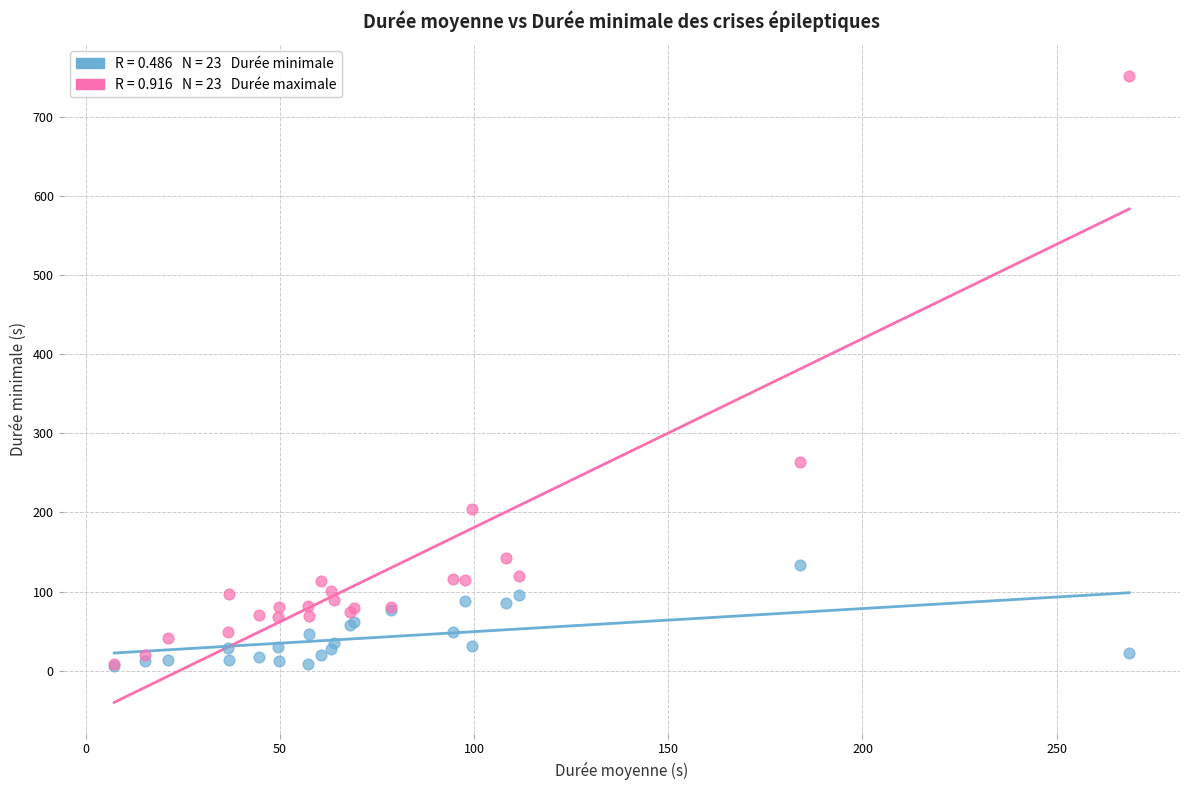

Across all series, what Y value is closest to 379?

264